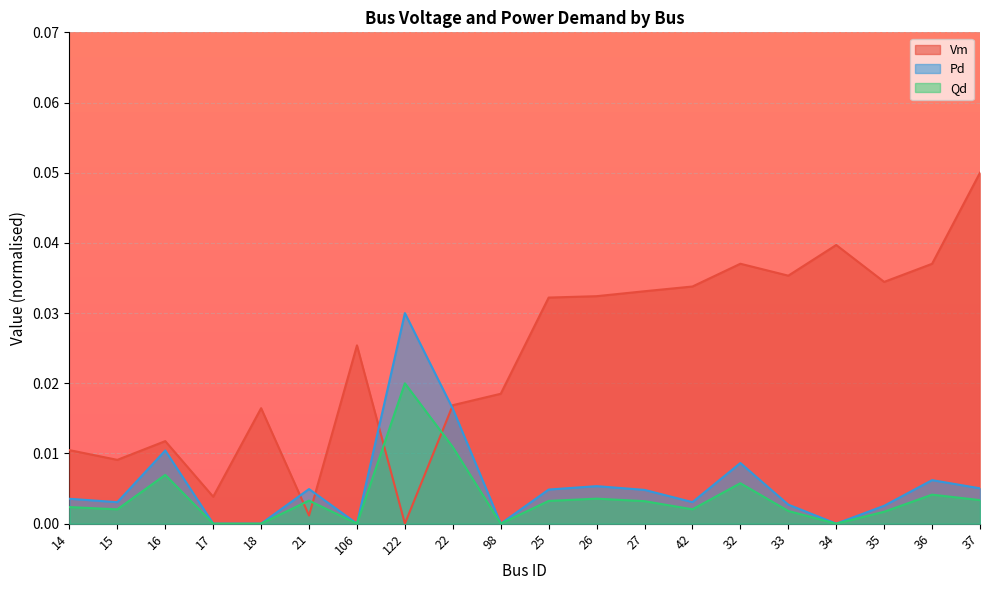

Rank the series at 25 from highest to lowest value.

Vm, Pd, Qd